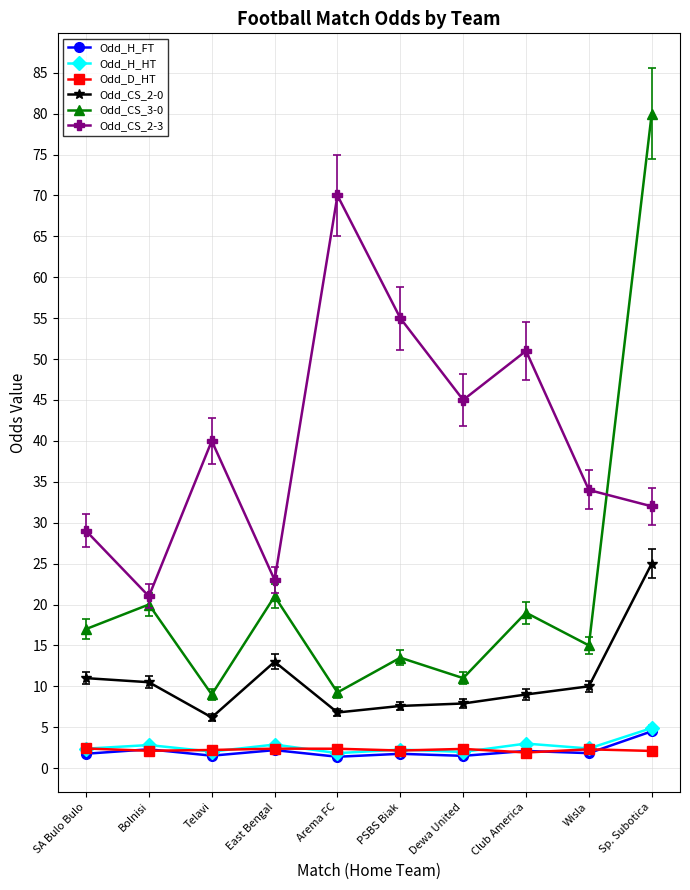

Which series has the widest spread of values?

Odd_CS_3-0